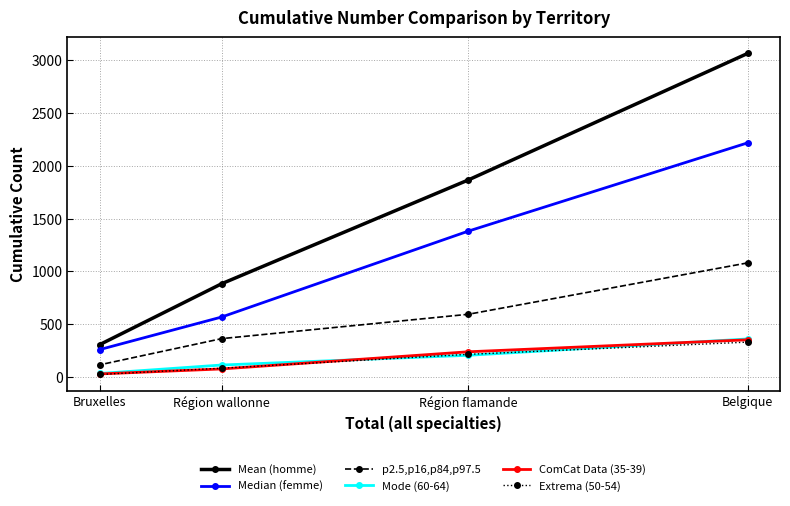

Which series has the largest range (max minus min)?

Mean (homme)